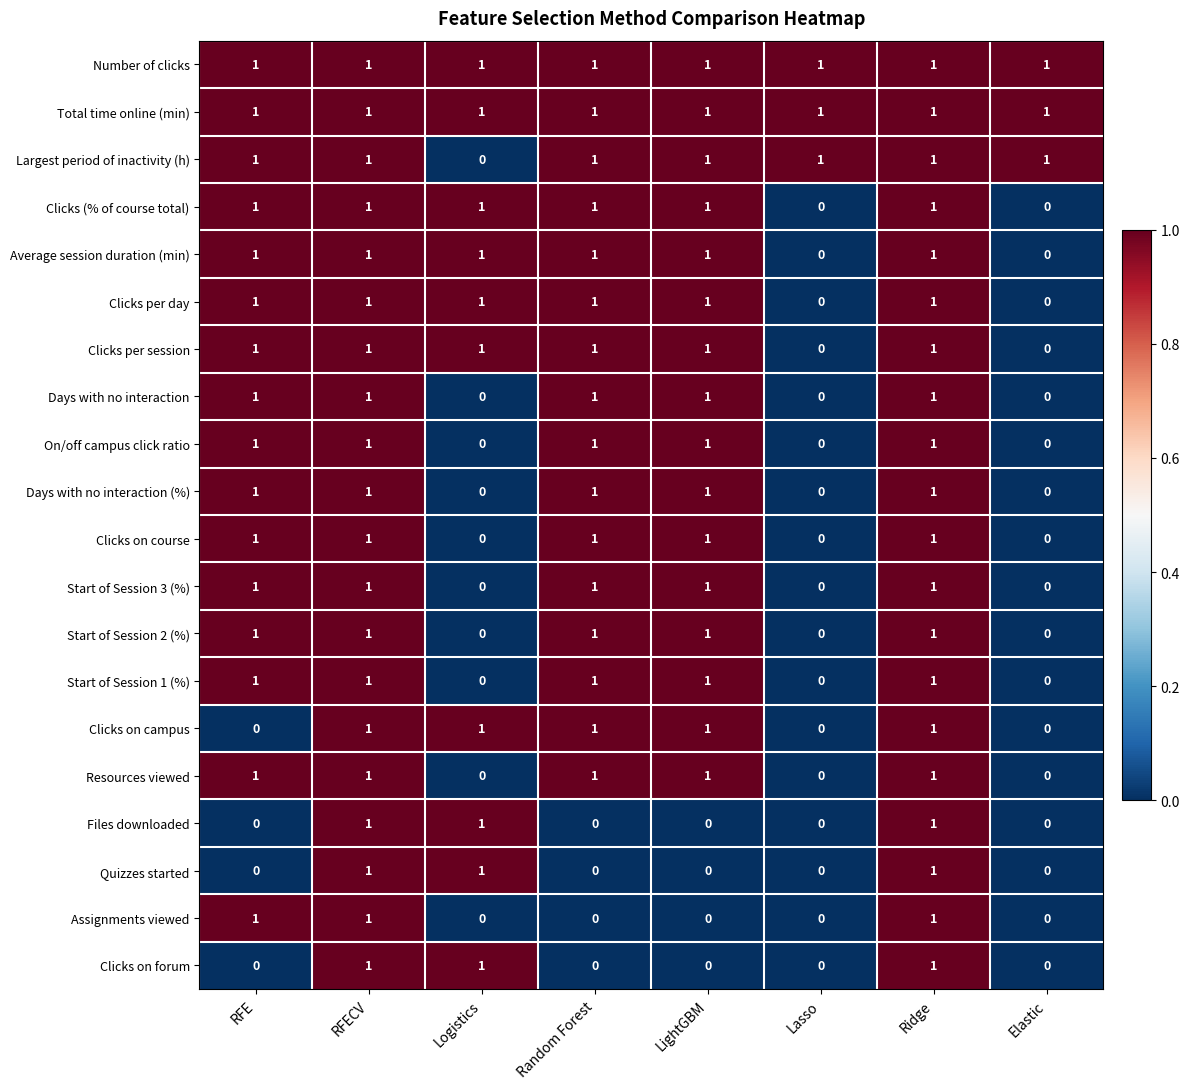

At how many categories does at least one series exceed 0?

8